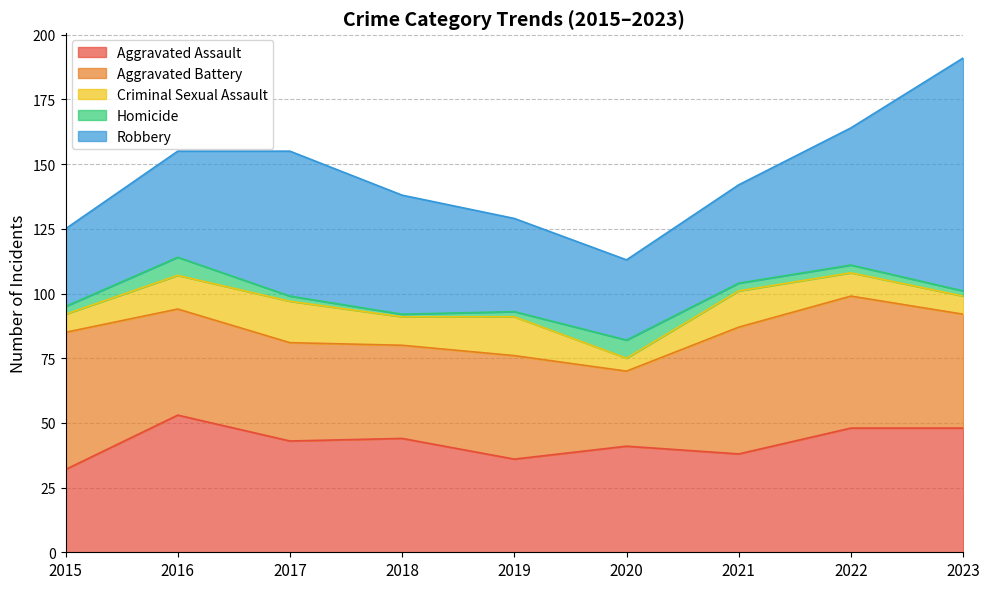

At which category does Homicide reach its first local valley?

2018